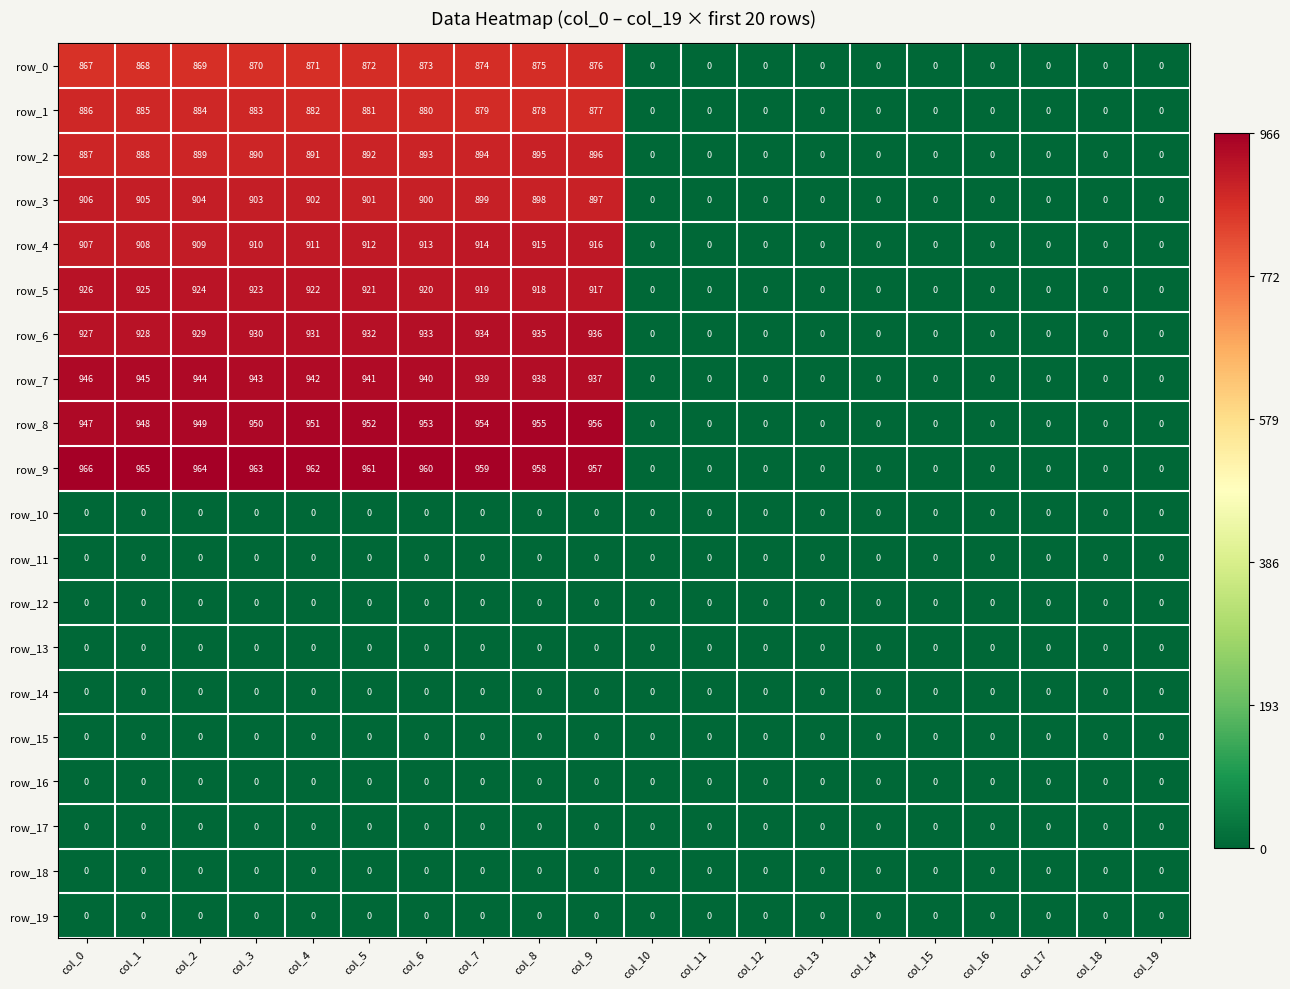

Which series has the widest spread of values?

row_9